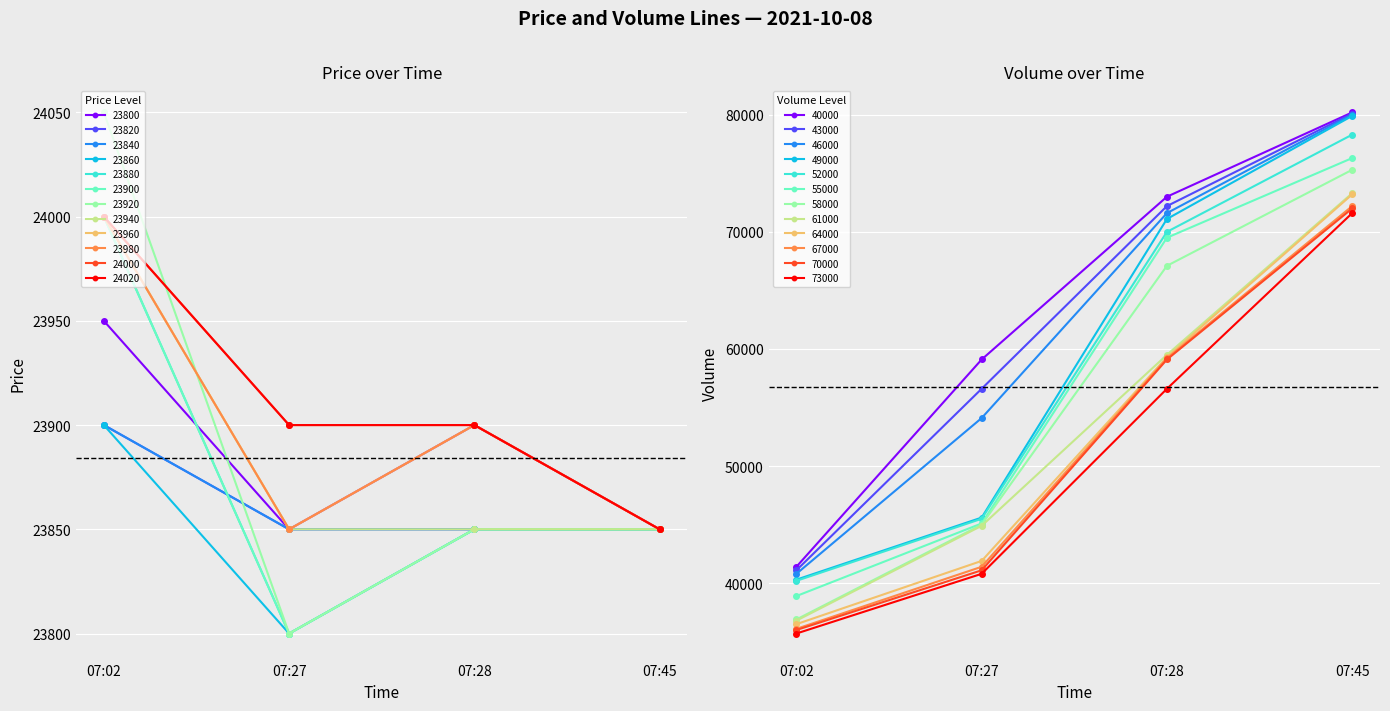

True or false: Volume and Volume_per_trade_x10 intersect in this chart.

False